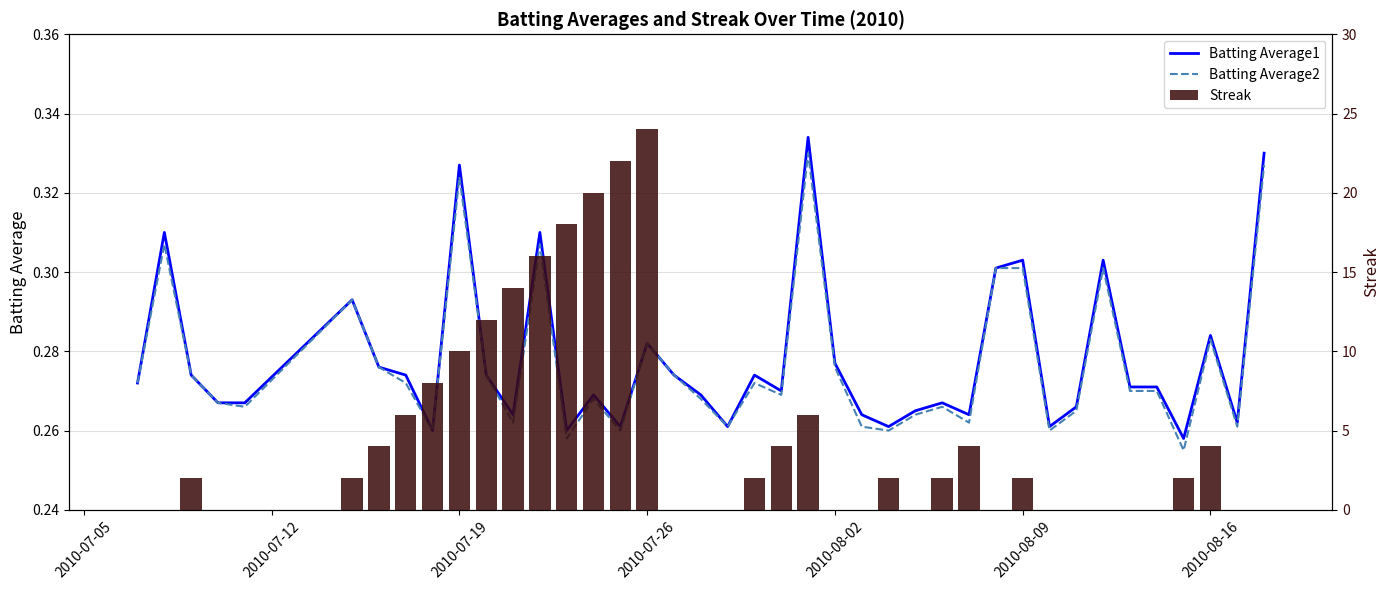

Reading right to left, transcribe all the data shown in this chart.

Batting Average1: 0.3	0.3	0.3	0.3	0.3	0.3	0.3	0.3	0.3	0.3	0.3	0.3	0.3	0.3	0.3	0.3	0.3	0.3	0.3	0.3	0.3	0.3	0.3	0.3	0.3	0.3	0.3	0.3	0.3	0.3	0.3	0.3	0.3	0.3	0.3	0.3	0.3	0.3	0.3	0.3
Batting Average2: 0.3	0.3	0.3	0.3	0.3	0.3	0.3	0.3	0.3	0.3	0.3	0.3	0.3	0.3	0.3	0.3	0.3	0.3	0.3	0.3	0.3	0.3	0.3	0.3	0.3	0.3	0.3	0.3	0.3	0.3	0.3	0.3	0.3	0.3	0.3	0.3	0.3	0.3	0.3	0.3
Streak: 0.0	0.0	4.0	2.0	0.0	0.0	0.0	0.0	0.0	2.0	0.0	4.0	2.0	0.0	2.0	0.0	0.0	6.0	4.0	2.0	0.0	0.0	0.0	24.0	22.0	20.0	18.0	16.0	14.0	12.0	10.0	8.0	6.0	4.0	2.0	0.0	0.0	2.0	0.0	0.0